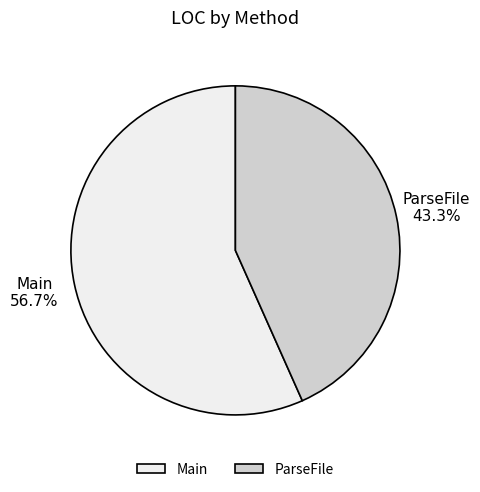

Approximately how many times larger is the value at ParseFile compared to Main?

0.8